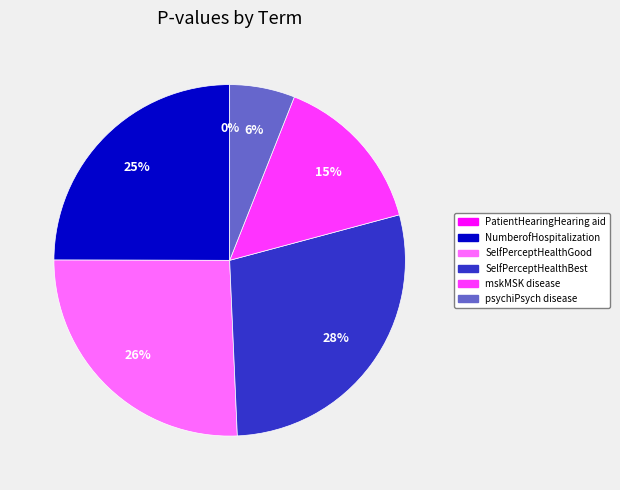

Is it true that SelfPerceptHealthGood is 17% of the pie?

False